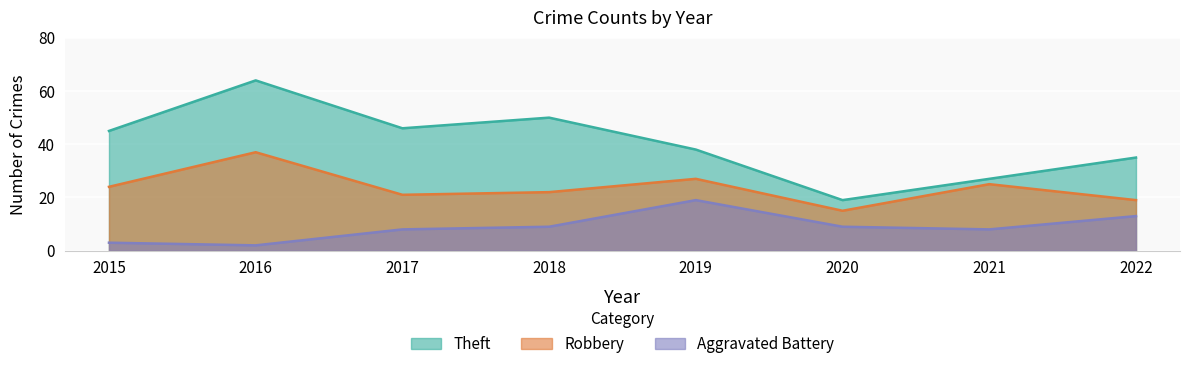

What is the difference between the Theft values at 2017 and 2019?

8